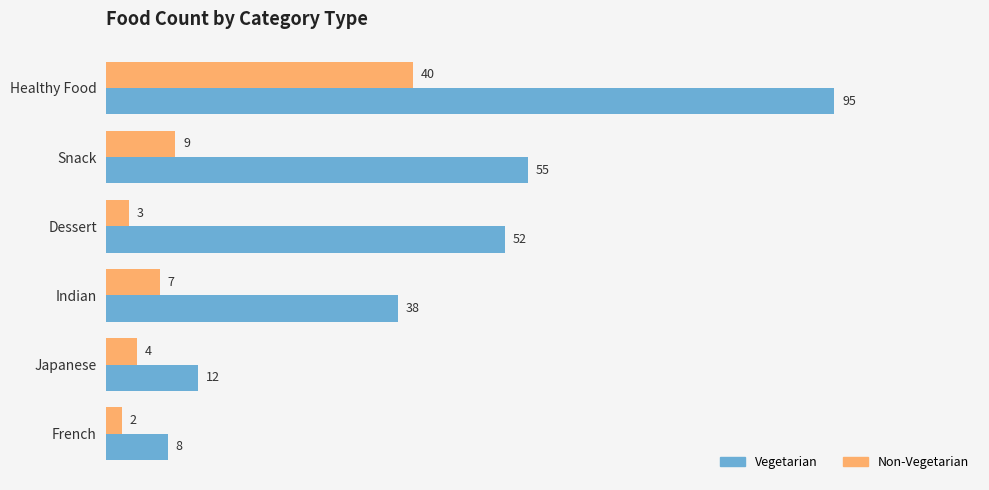

What are all the series names shown in the legend?

Vegetarian, Non-Vegetarian